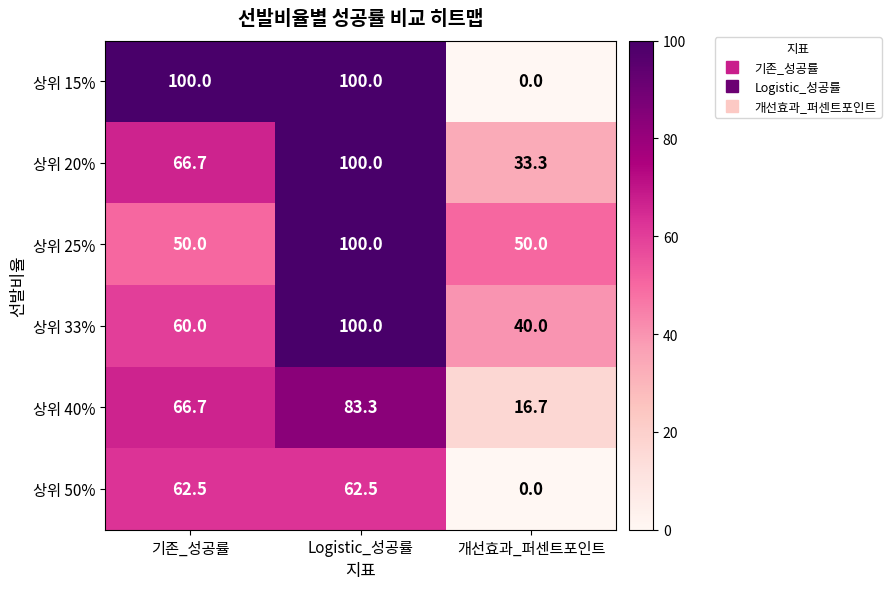

True or false: 상위 20% has a value of 33.3 at 개선효과_퍼센트포인트.

True